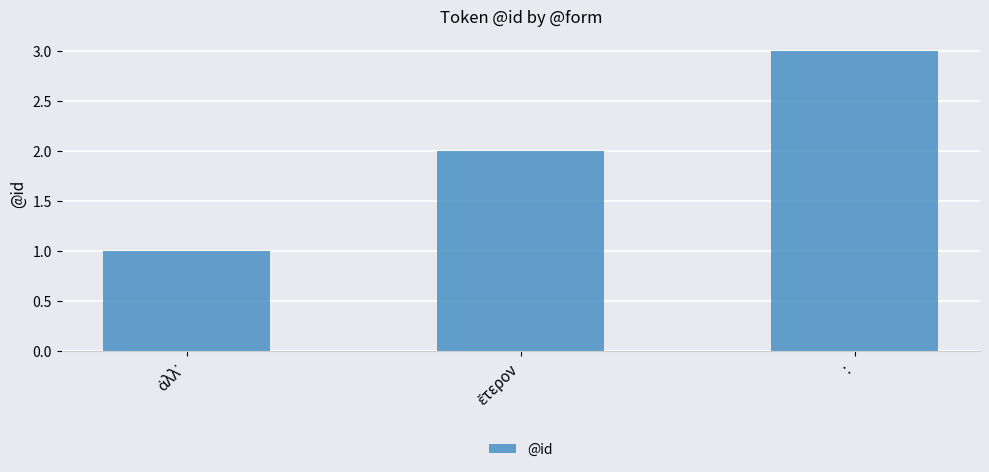

What is the label of the 1st bar from the right?

: